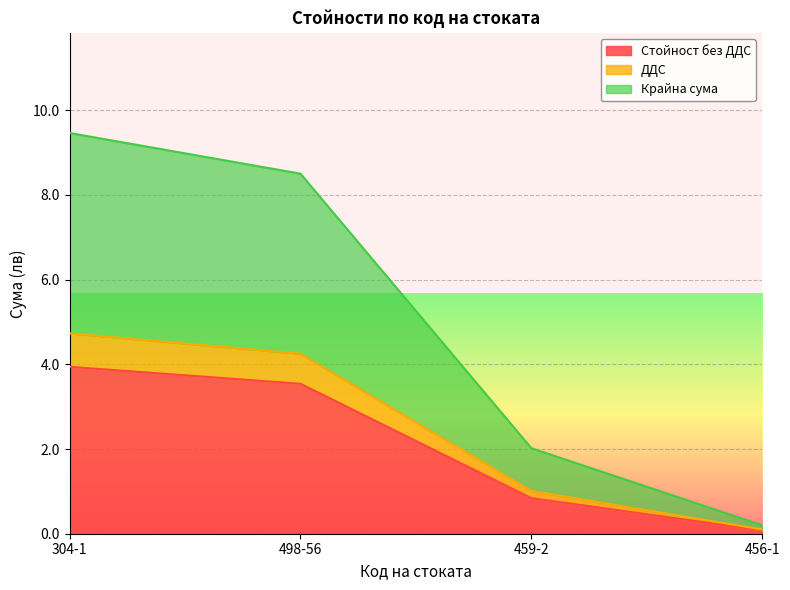

What is the label of the 3rd point from the left?

459-2